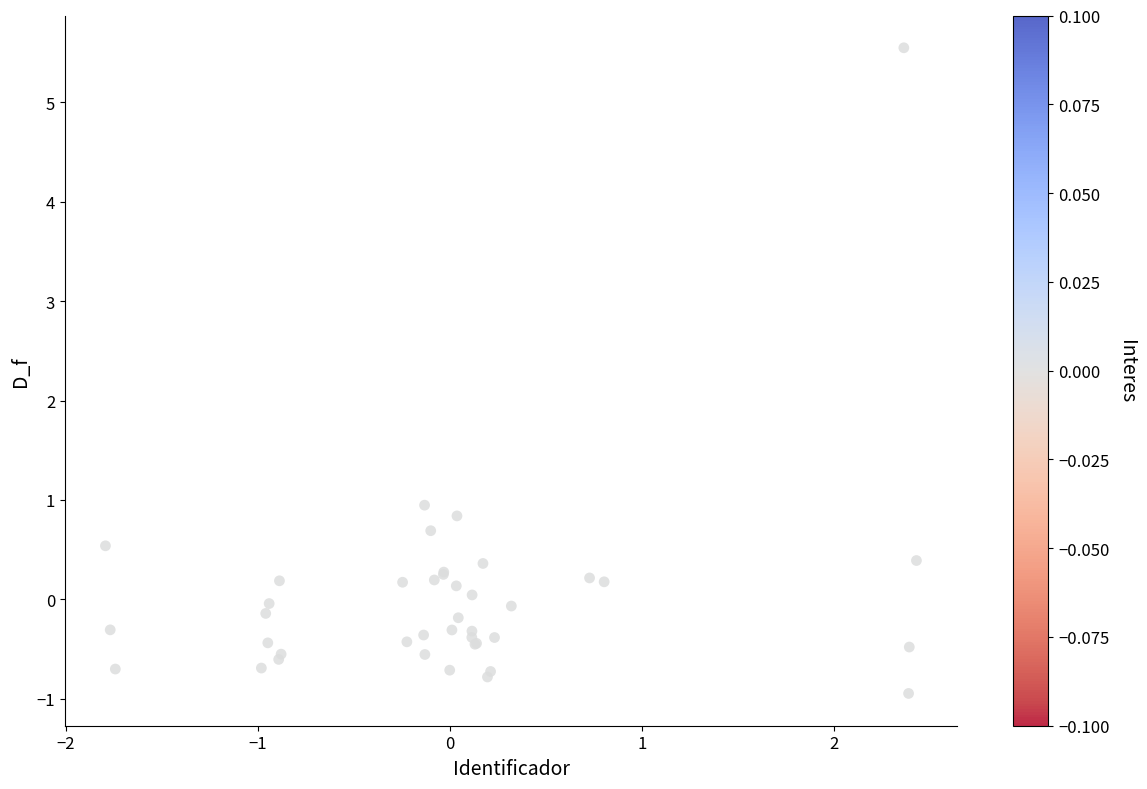

What Y value in the scatter plot is closest to 2?

0.9